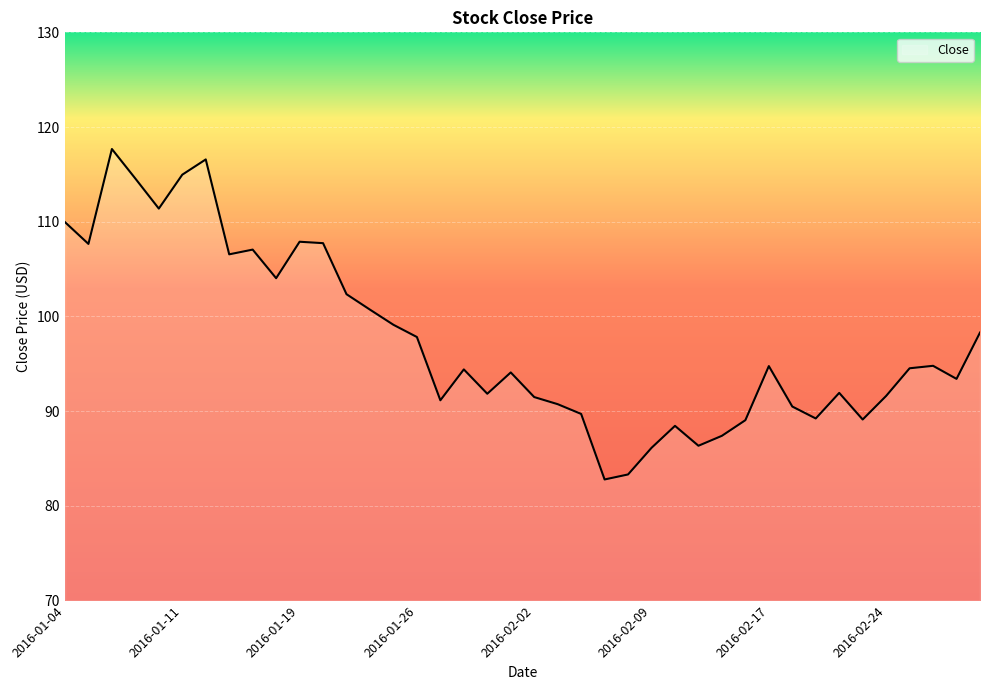

What is the difference between the maximum and minimum values?

34.9